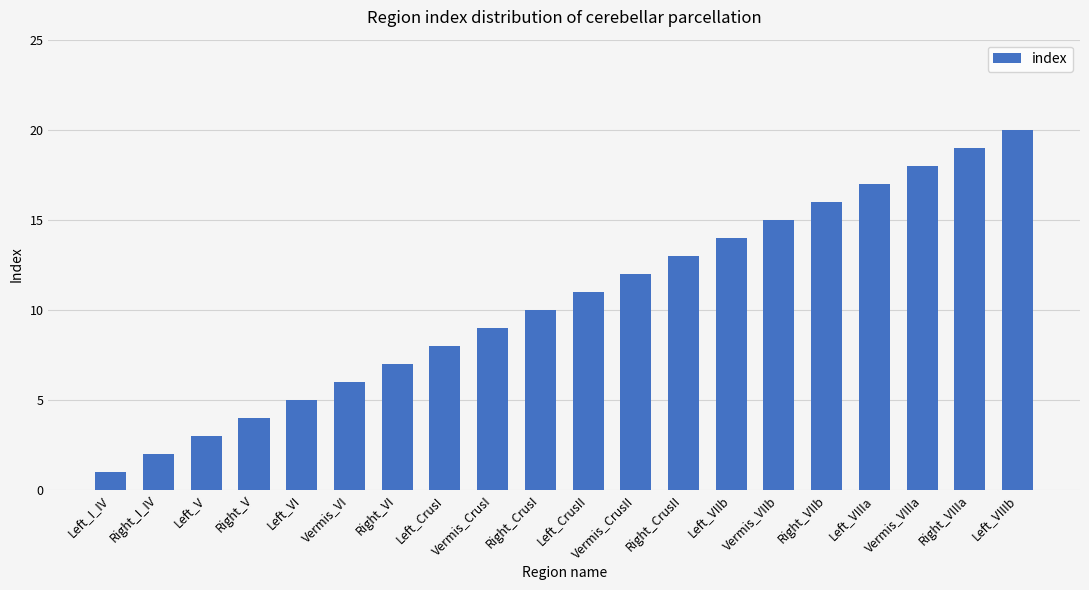

Which has a higher value, Right_VIIIa or Left_VIIb?

Right_VIIIa